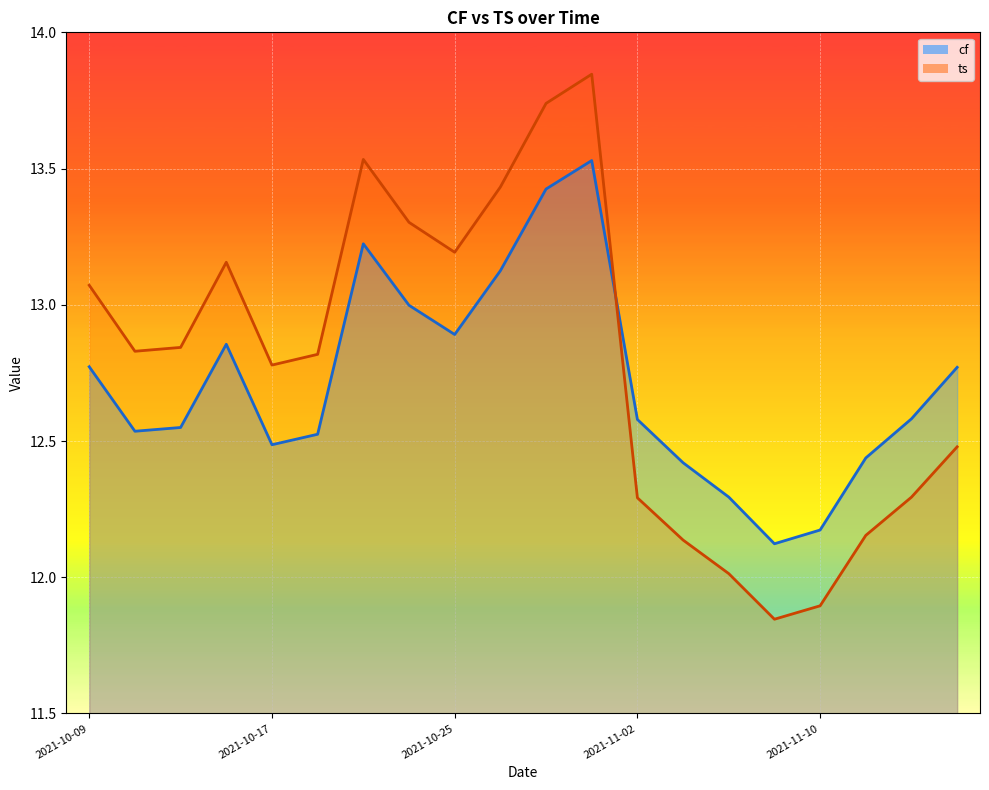

At 2021-10-31, list the series in order from largest to smallest.

ts, cf